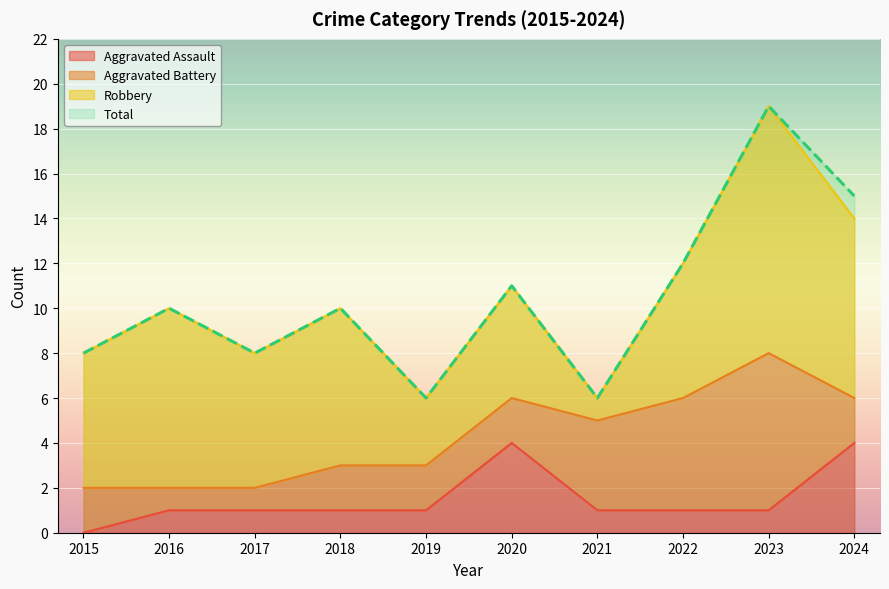

True or false: Aggravated Assault and Total intersect in this chart.

False